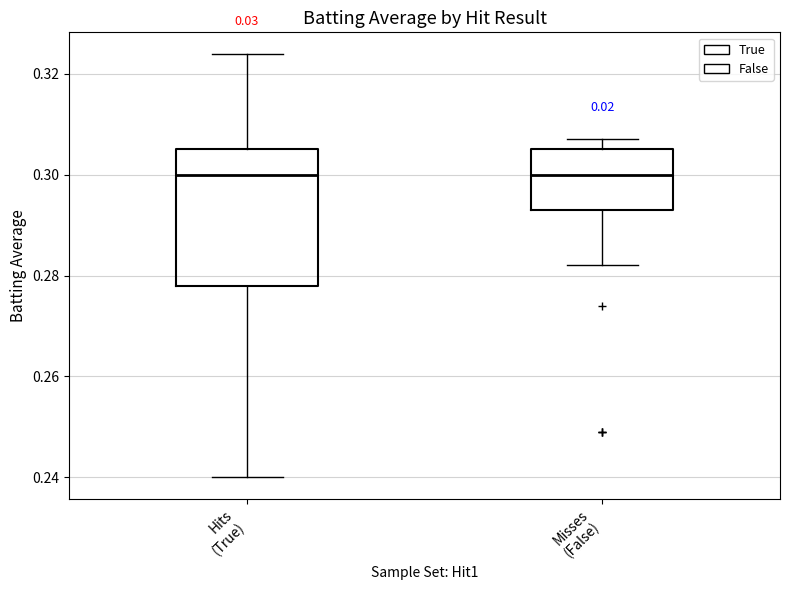

Reading left to right, read every box against the y-axis: the position of its median line, the range the box covers, and the ends of its whiskers. The values are not printed on the chart, so give them approximately, as read against the axis.

Hits (True): median 0.300, box 0.278 to 0.306, whiskers 0.240 to 0.324
Misses (False): median 0.300, box 0.294 to 0.306, whiskers 0.282 to 0.308